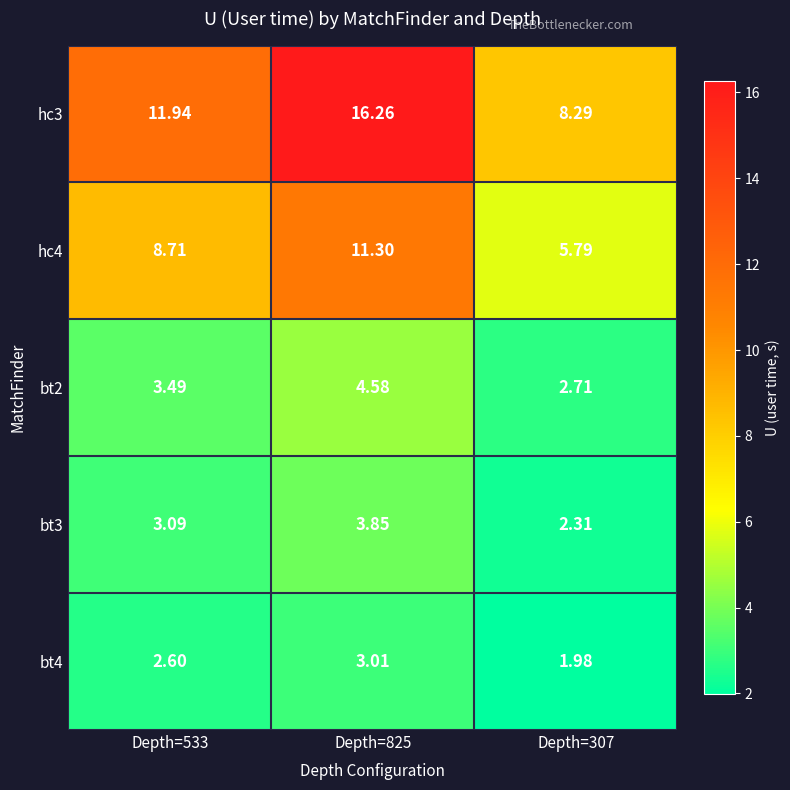

Is the value of bt3 at Depth=533 greater than the value of hc4 at Depth=533?

No